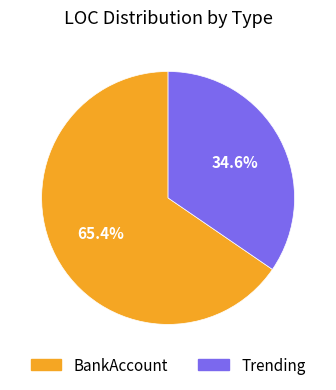

Rank the categories by value from lowest to highest.

Trending, BankAccount